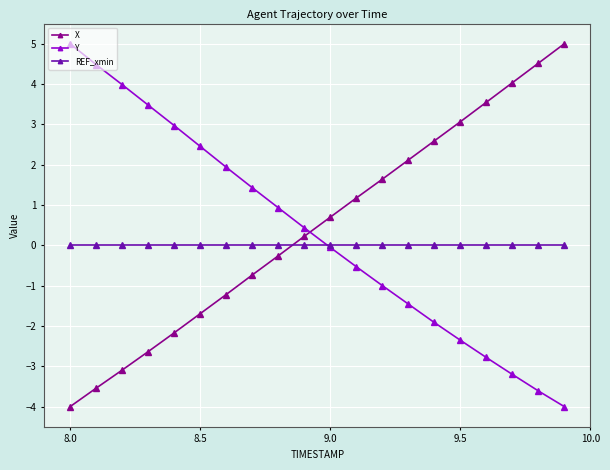

True or false: Y has more than 2 points higher than both neighbors.

False